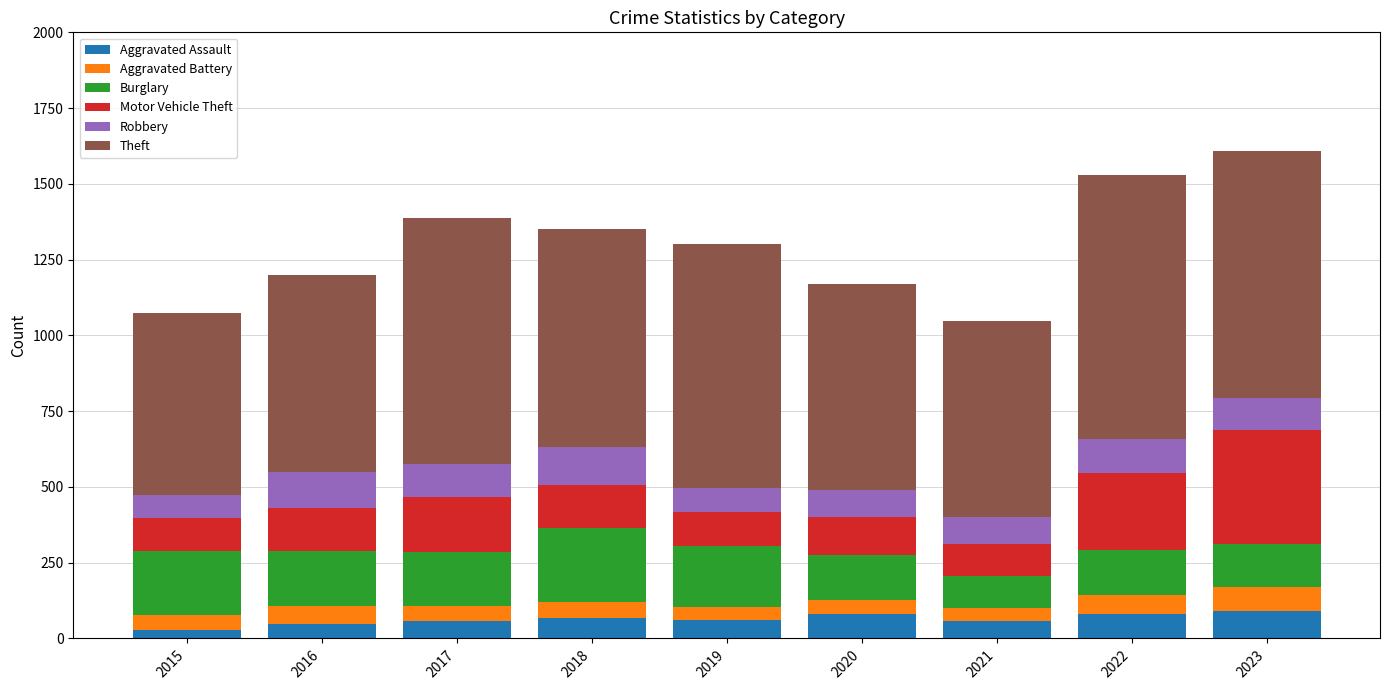

What is the total value across all series at 2016?

1198